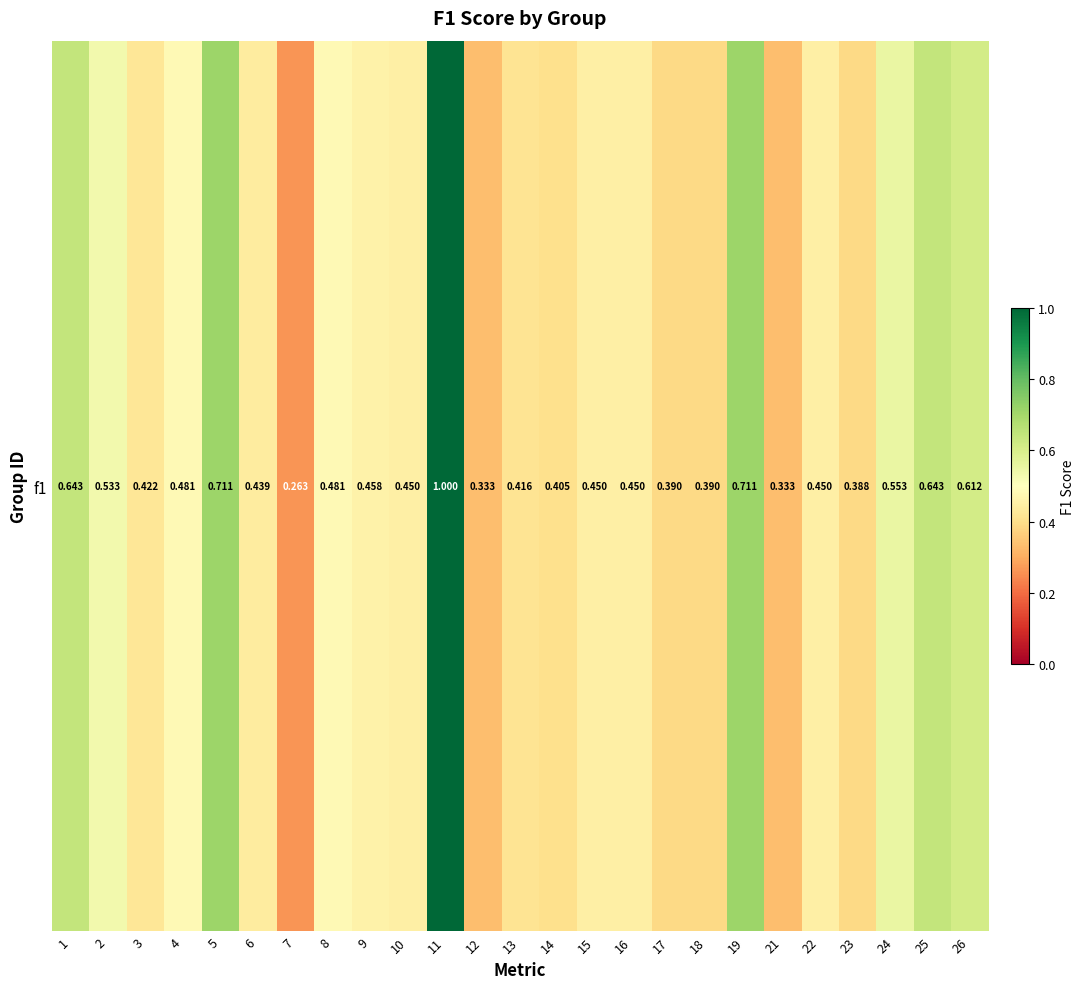

How many categories are shown in the chart?

25